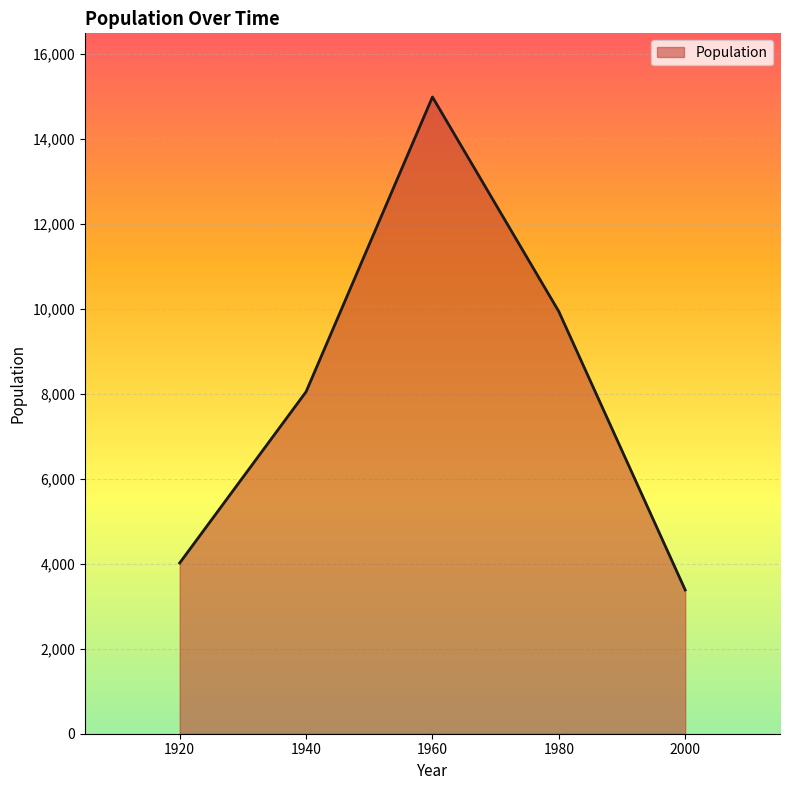

At which category does the data reach its first local peak?

1960